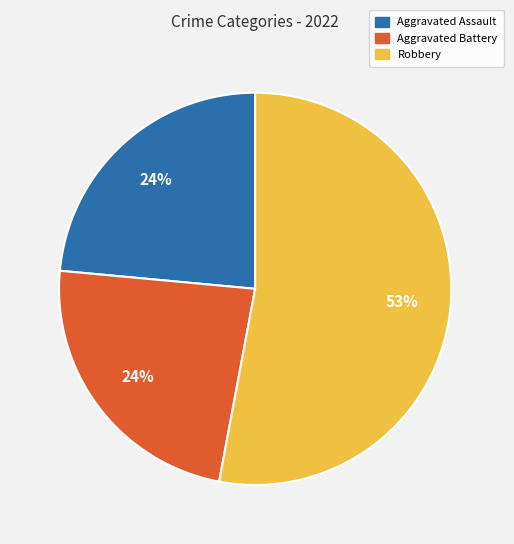

Is it true that Aggravated Assault is 24% of the pie?

True